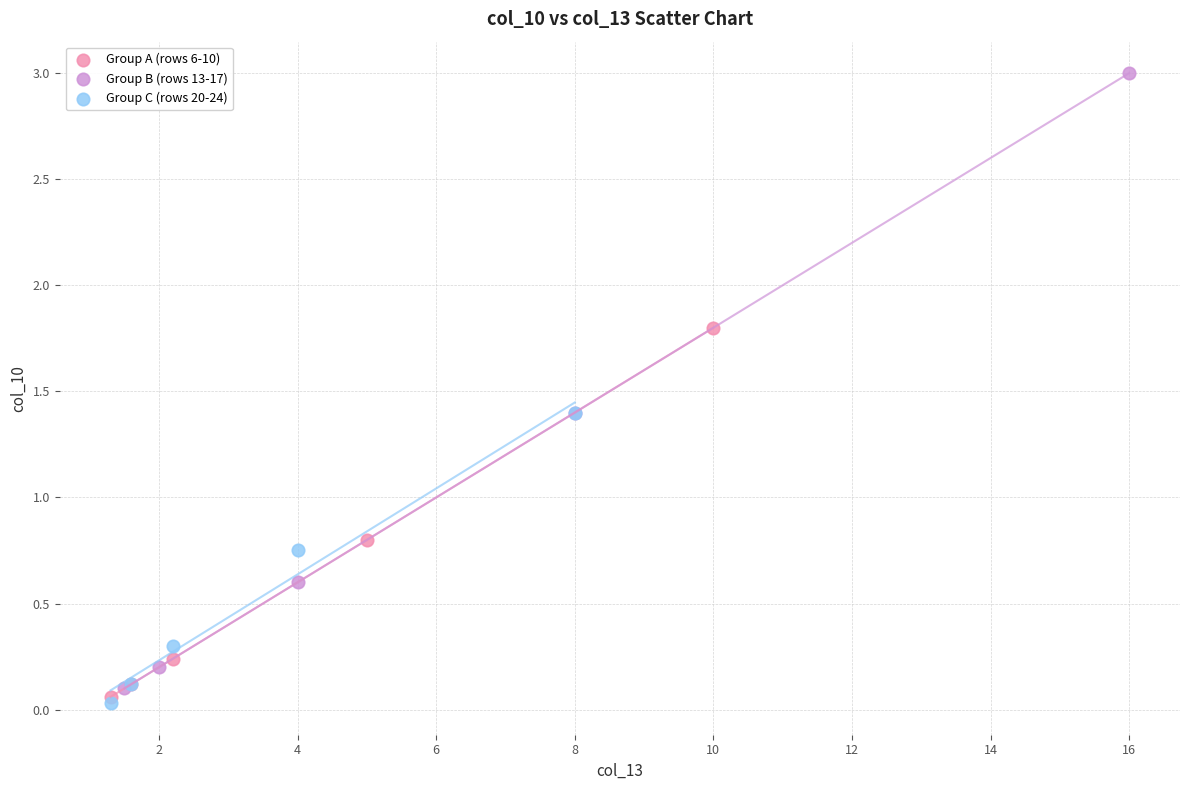

Which series has the widest spread of Y values?

Group B (rows 13-17)